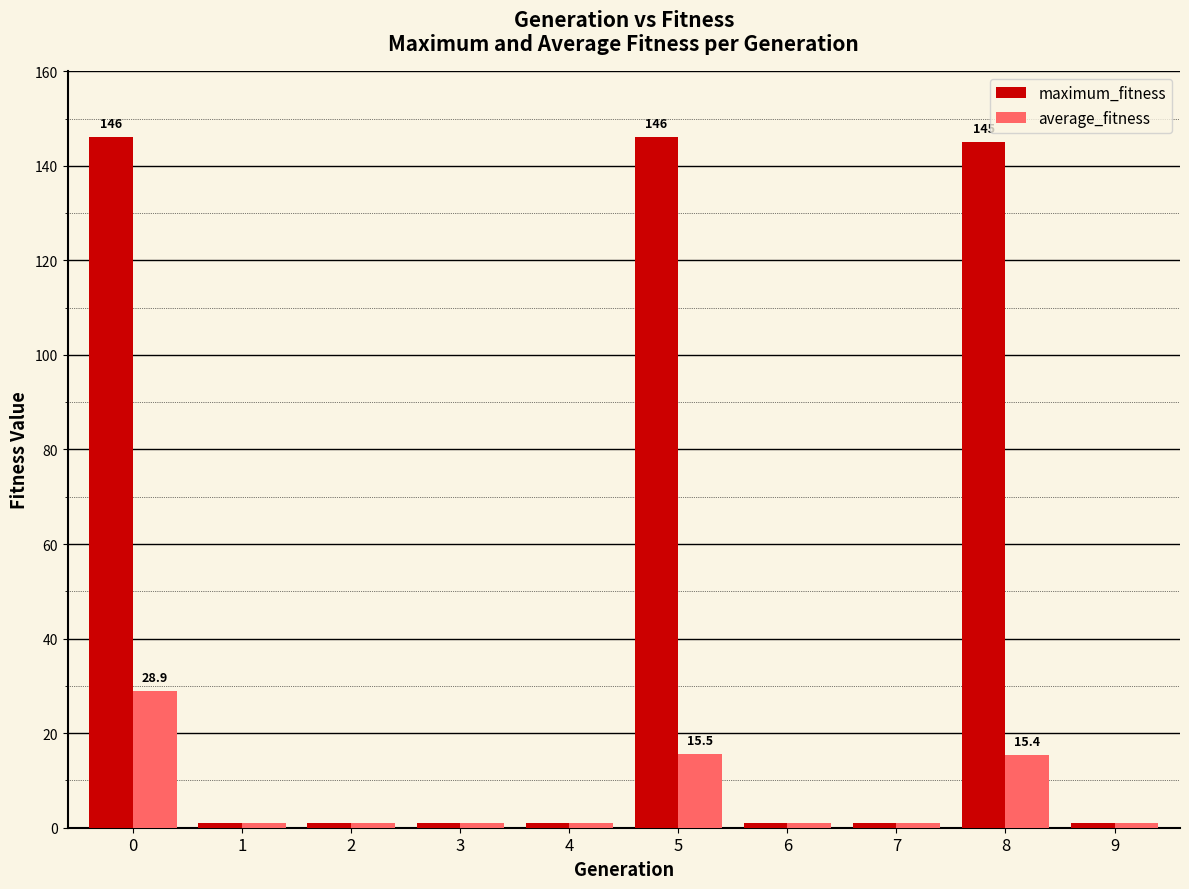

What is the maximum value for average_fitness?

28.9